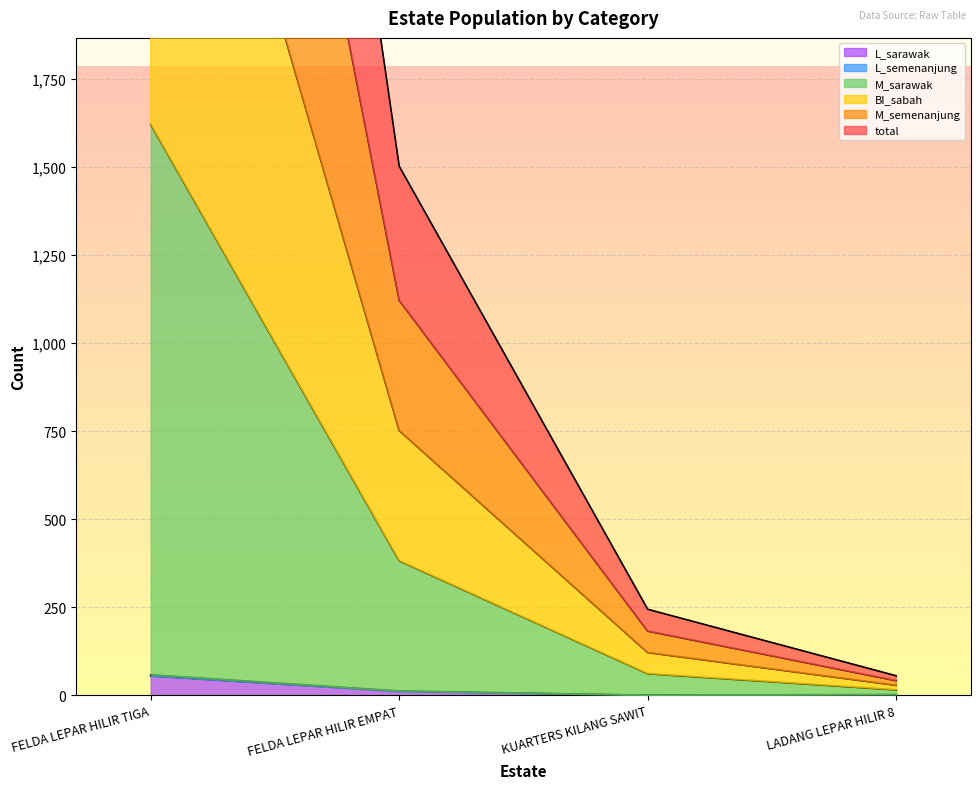

What is the maximum value for L_sarawak?

55